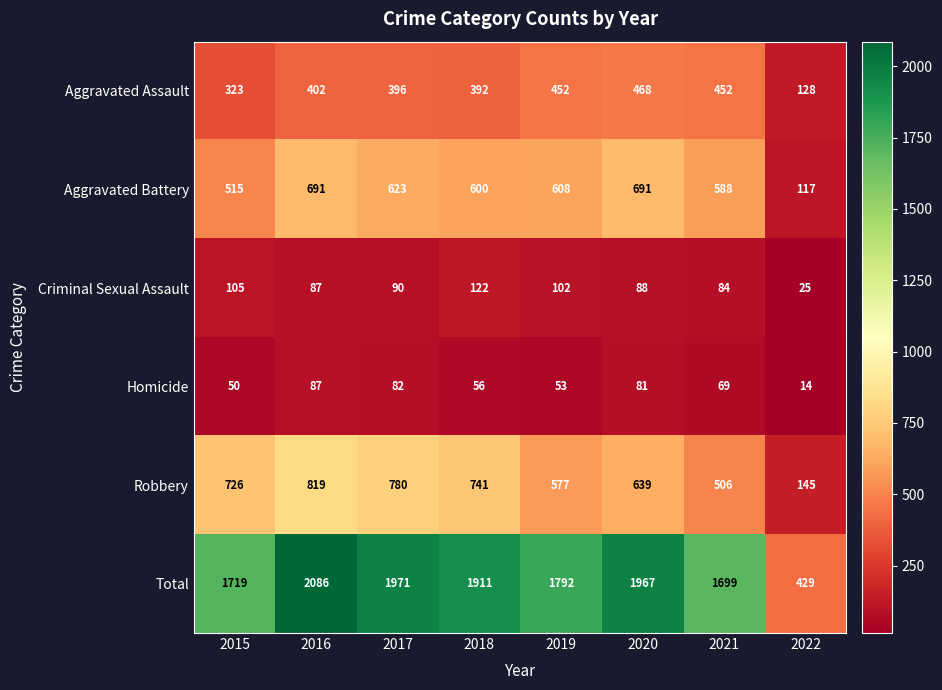

The value of Homicide at 2015 is 89. True or false?

False